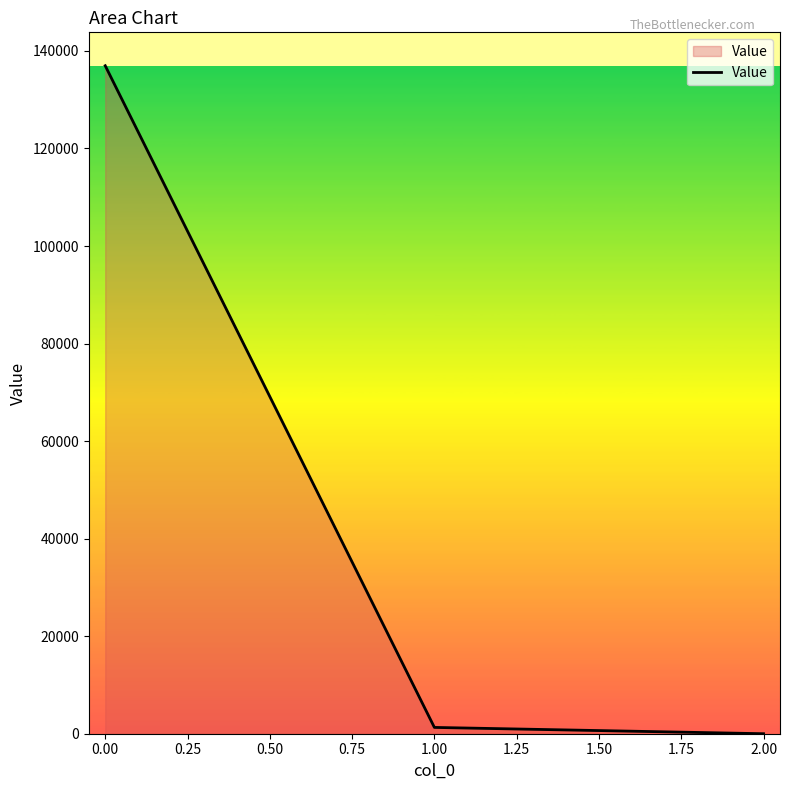

The chart shows a value of 56318.1 at 0.00. True or false?

False